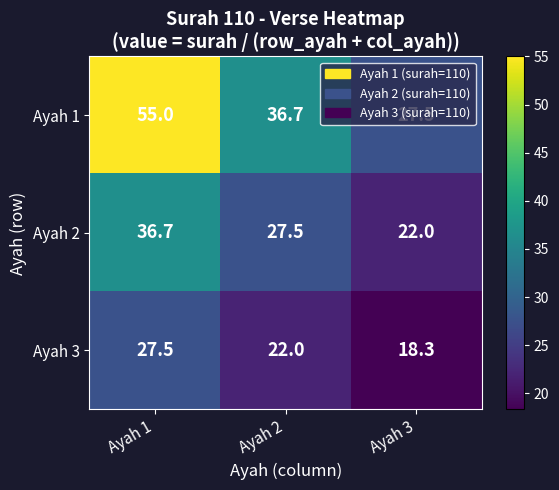

Which series has the largest total across all categories?

Ayah 1